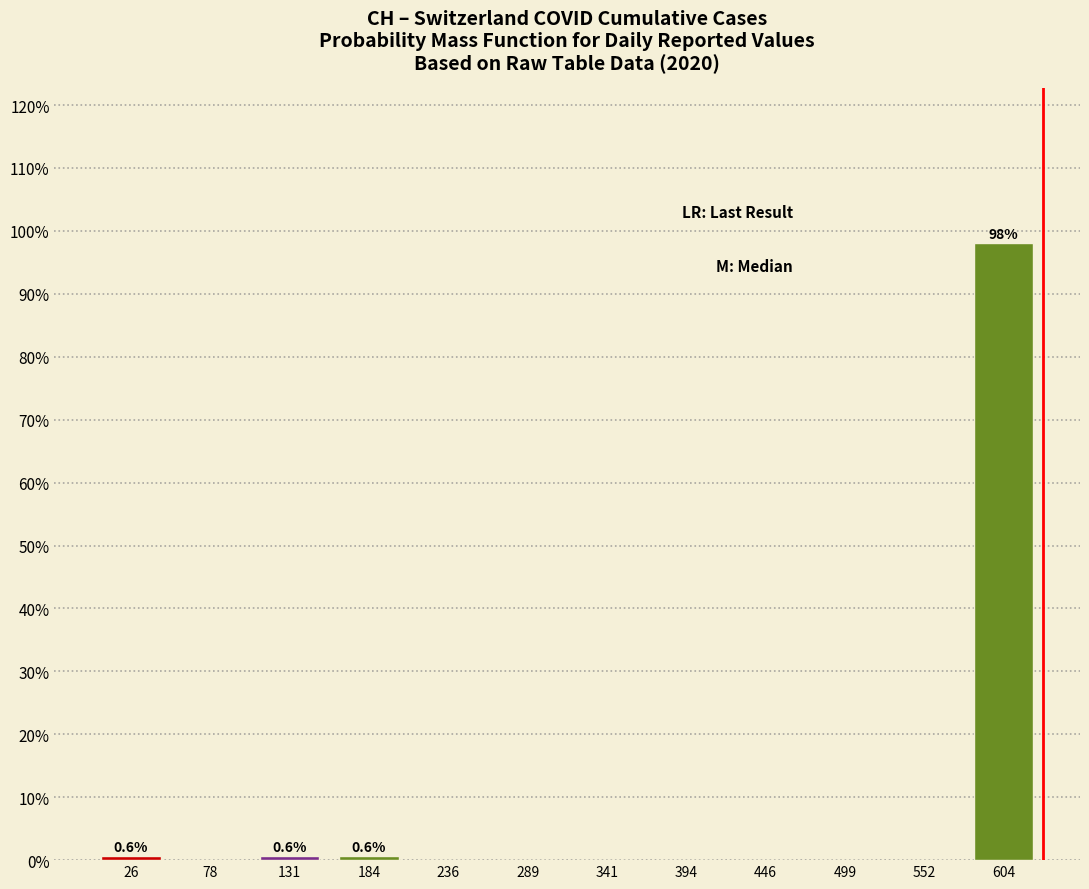

Over which range of the x-axis is the bar tallest?

580 to 630